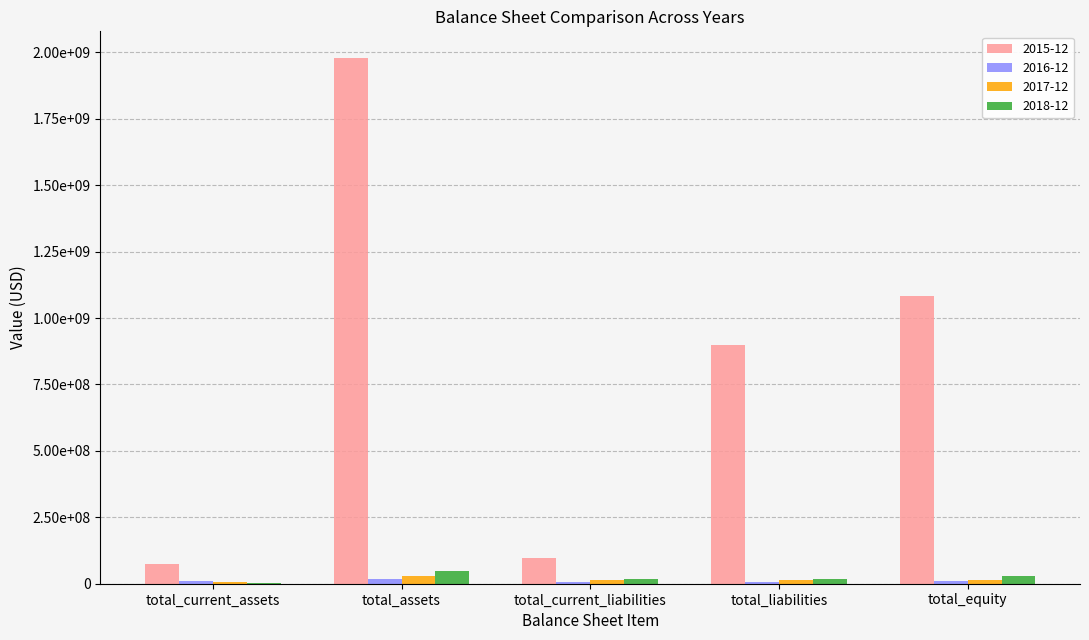

What are all the series names shown in the legend?

2015-12, 2016-12, 2017-12, 2018-12